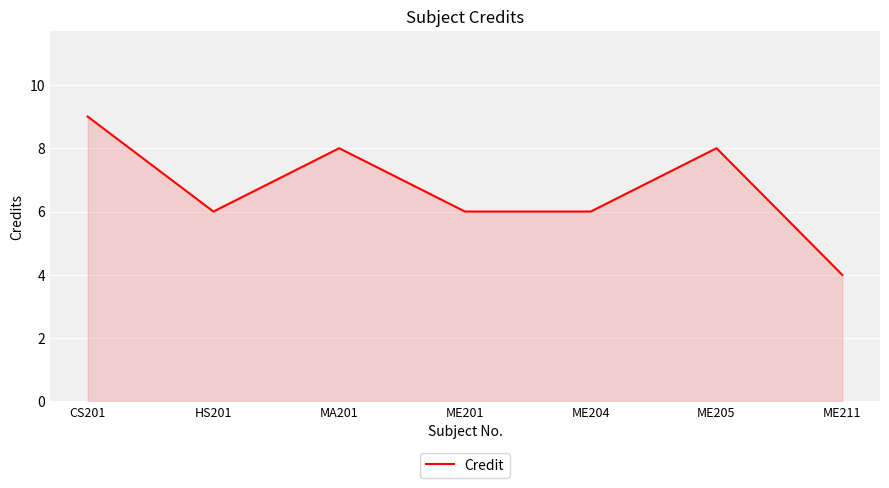

What is the difference between the maximum and minimum values?

5